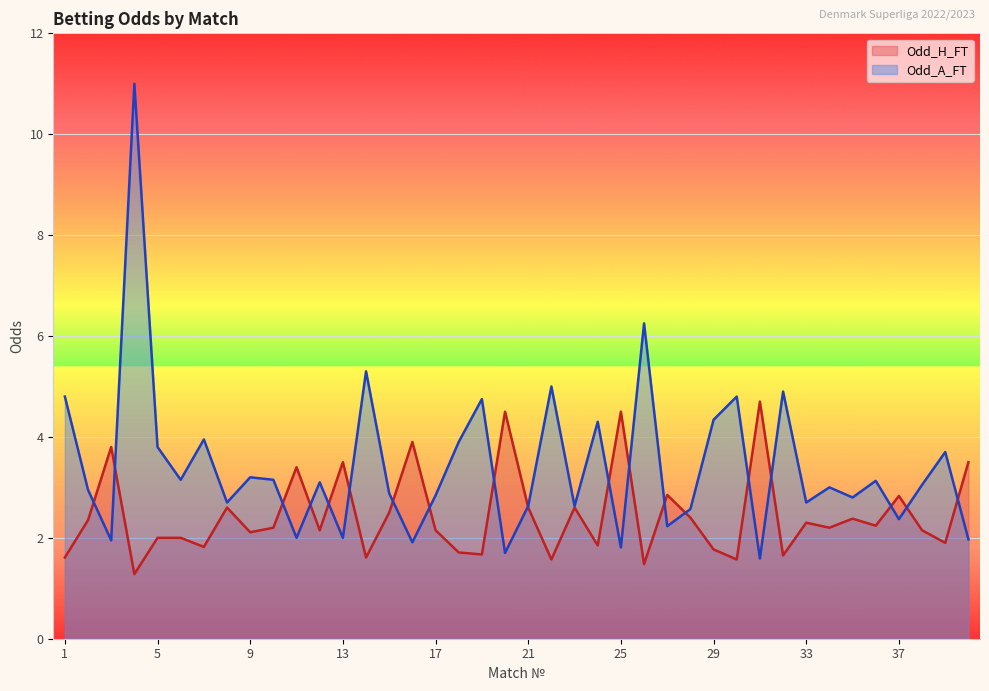

At how many categories does at least one series exceed 10?

1